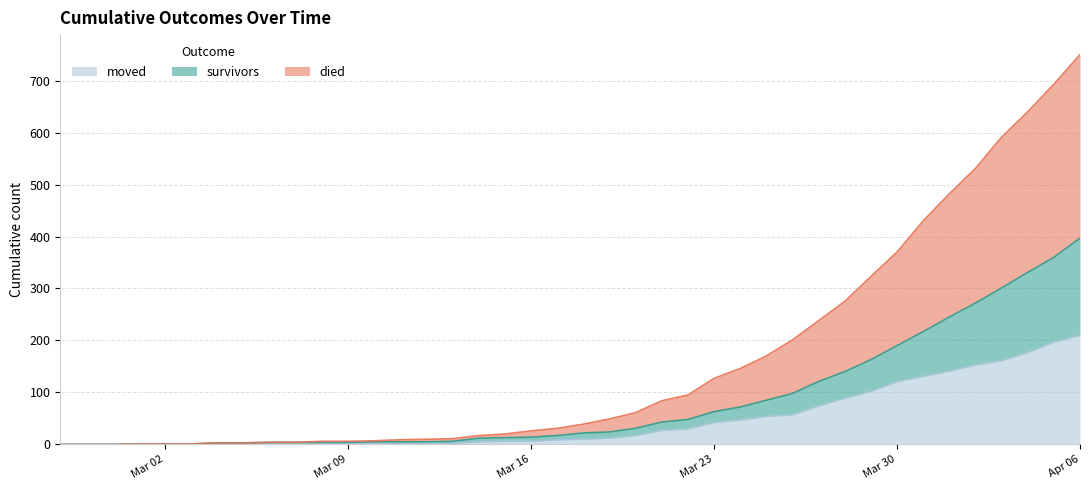

What is the average value of the died series?

161